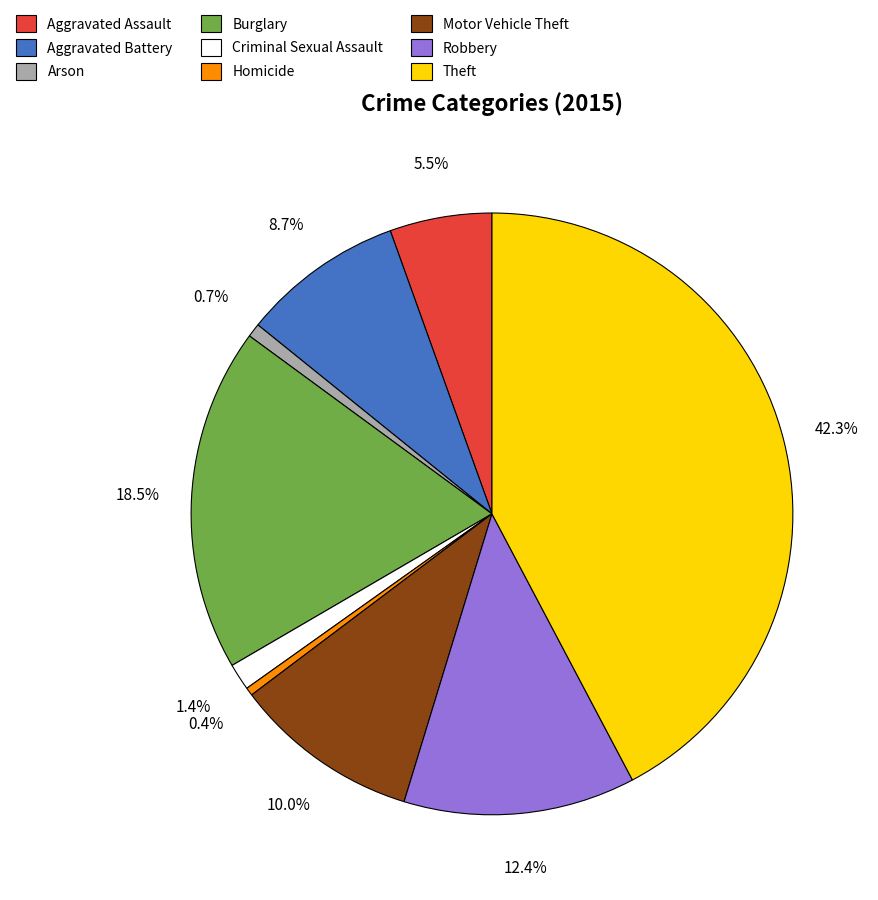

How many slices are in this pie chart?

9